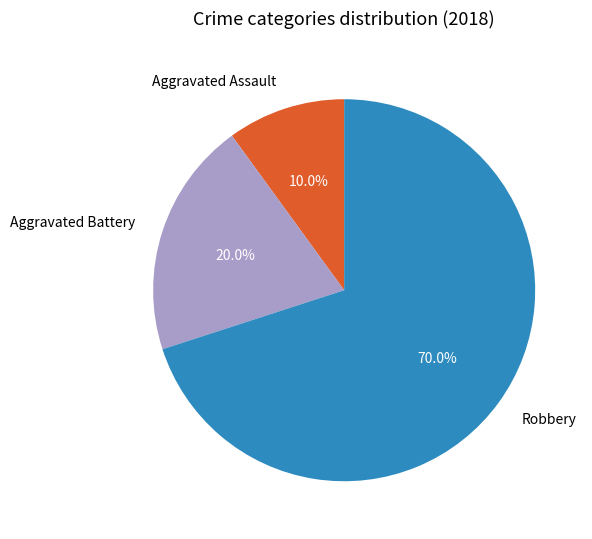

To the nearest percent, what percentage of the pie is Aggravated Assault?

10%